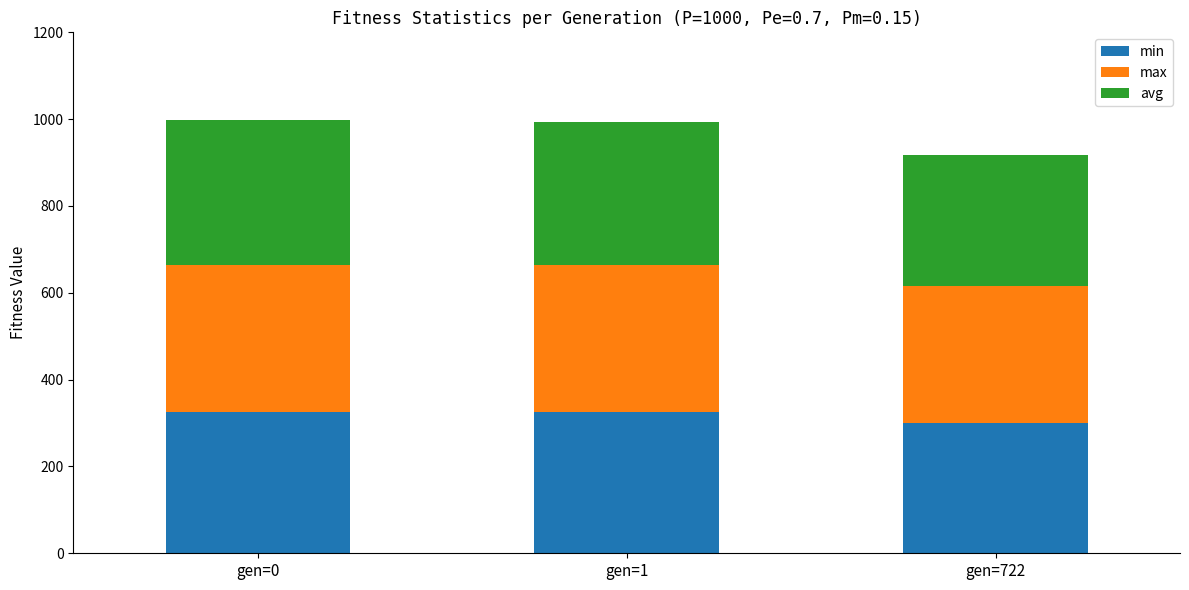

What is the value of the min bar at the 1st from the left?

324.7